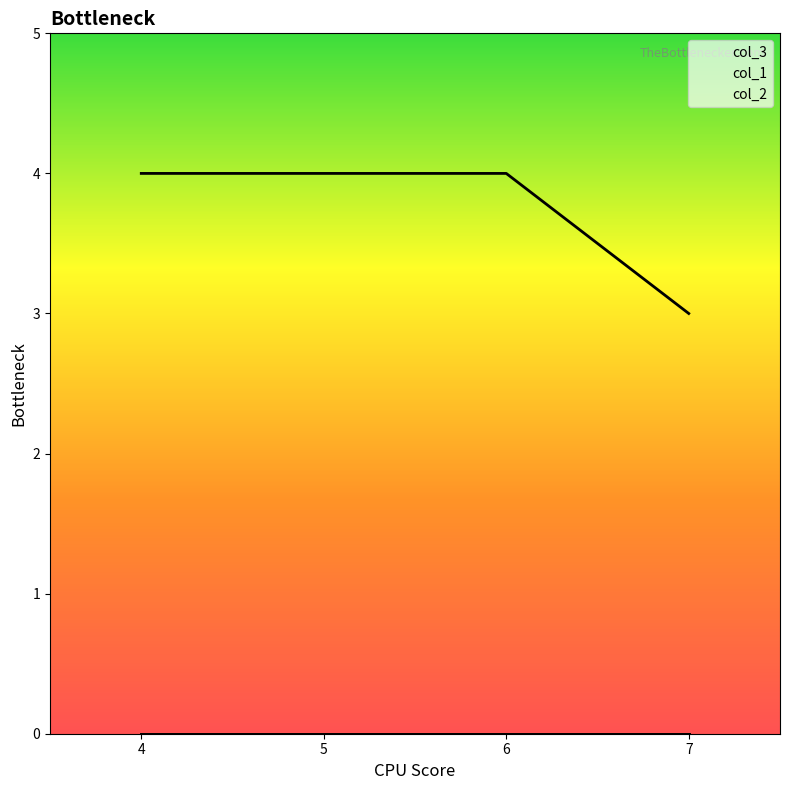

How many lines are shown in the chart?

3